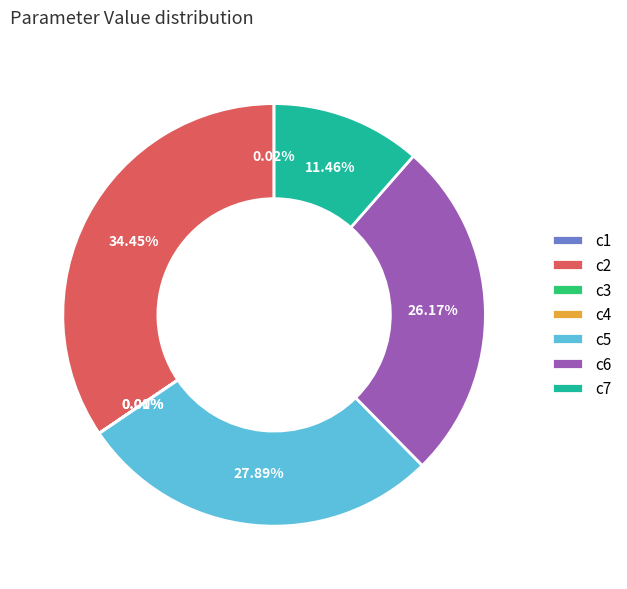

Does any single category account for the majority?

No